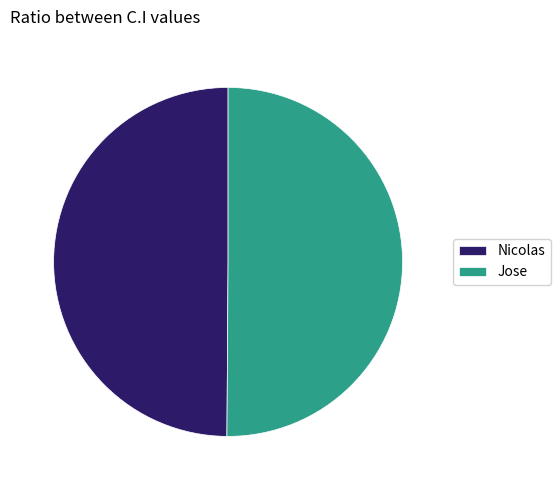

Approximately how many times larger is the value at Jose compared to Nicolas?

1.0